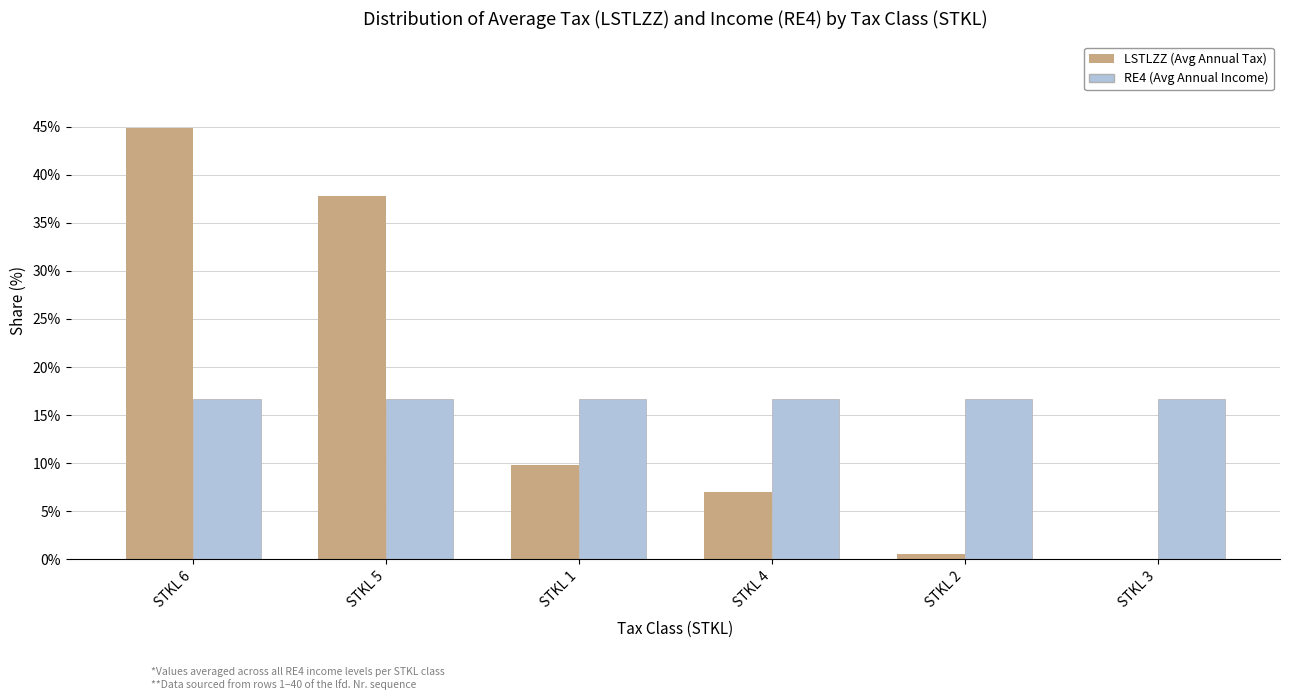

What is the total value across all series at STKL 3?

16.7